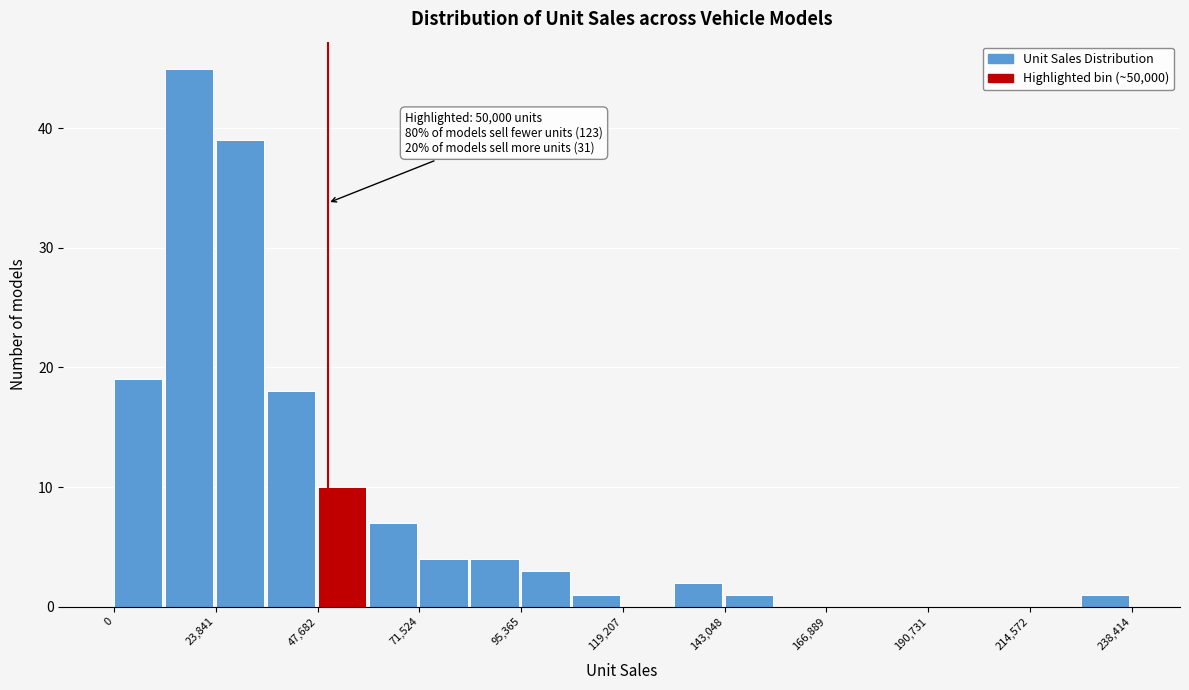

Read against the x-axis, roughly where is the centre of the tallest bar?

20000